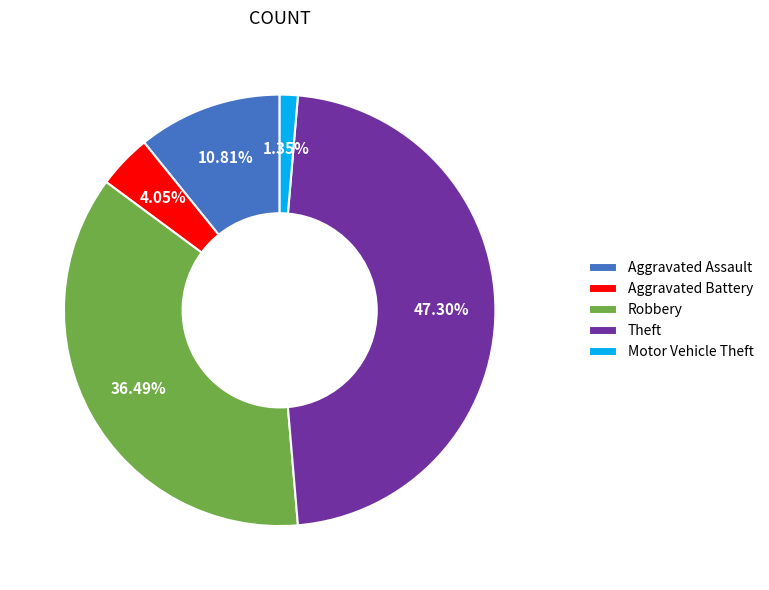

Which slice is the smallest?

Motor Vehicle Theft